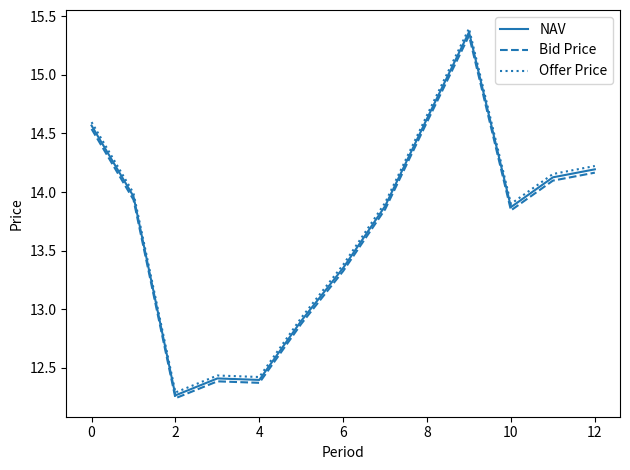

True or false: Bid Price and Offer Price cross at least once.

False